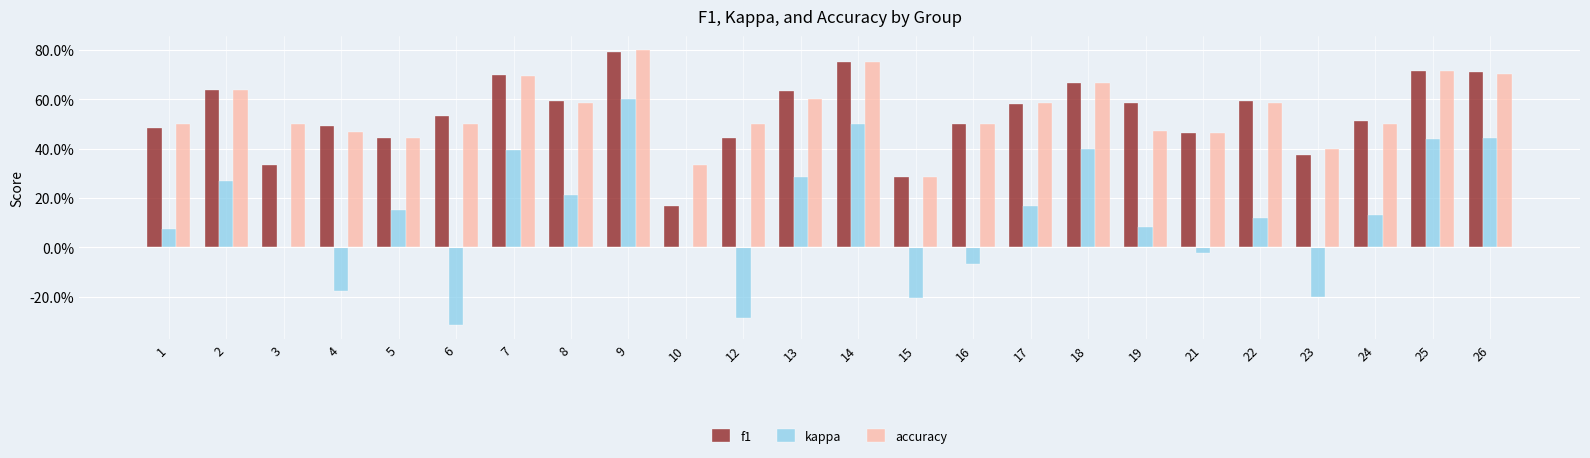

Are the bars horizontal?

No